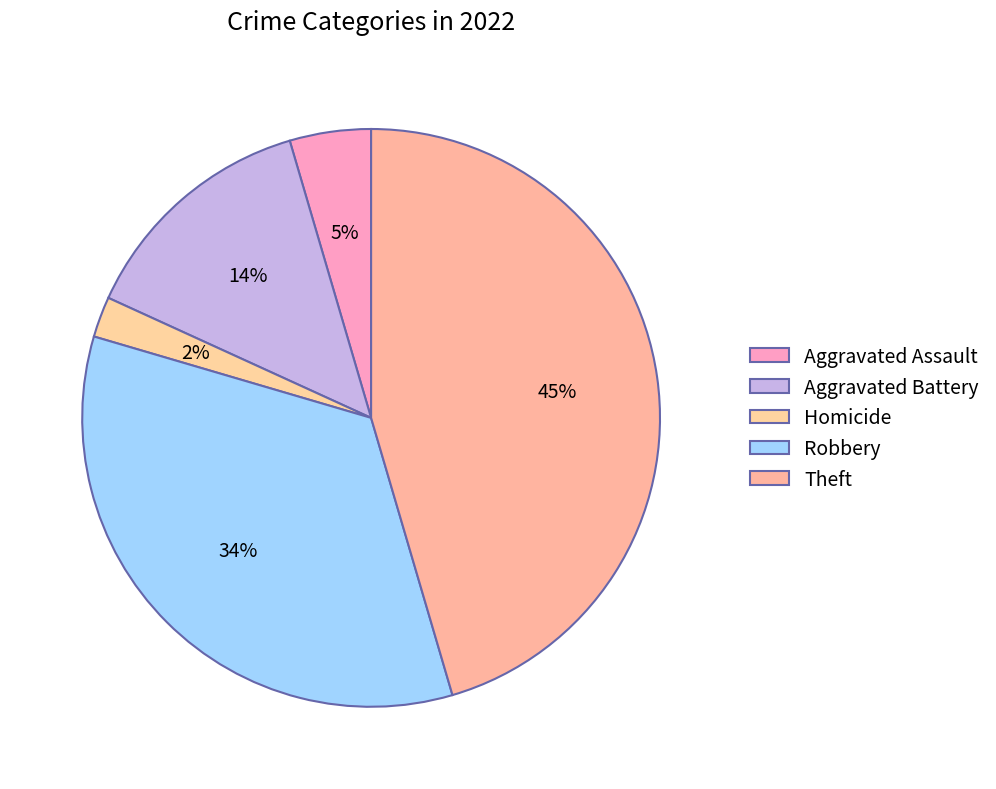

Count the number of slices in the pie.

5